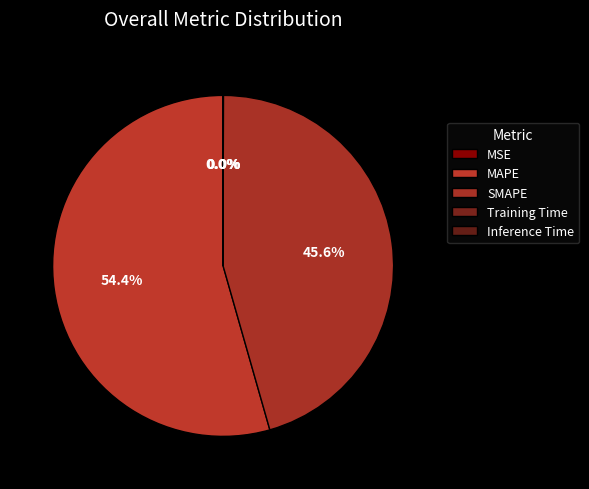

The Inference Time slice represents 0% of the pie. True or false?

True